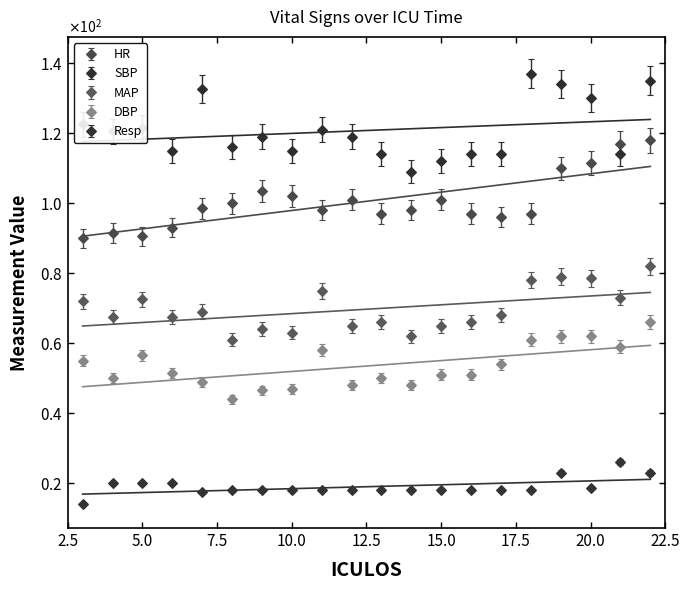

The HR series shows 135.9 at 3. True or false?

False